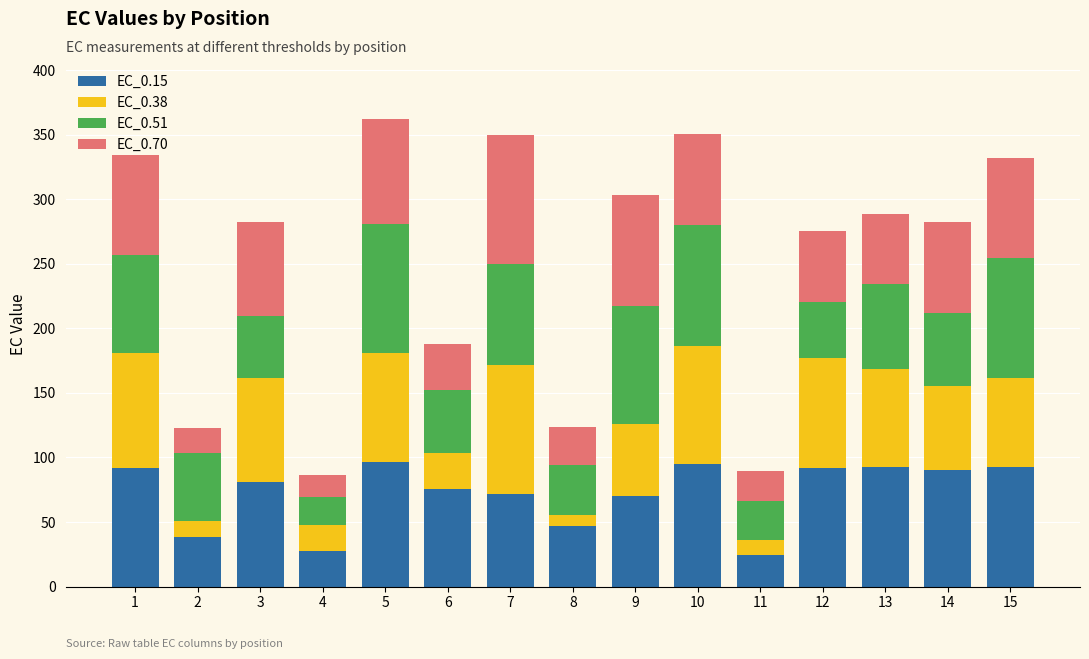

What is the difference between the maximum and minimum values in the EC_0.15 series?

72.1